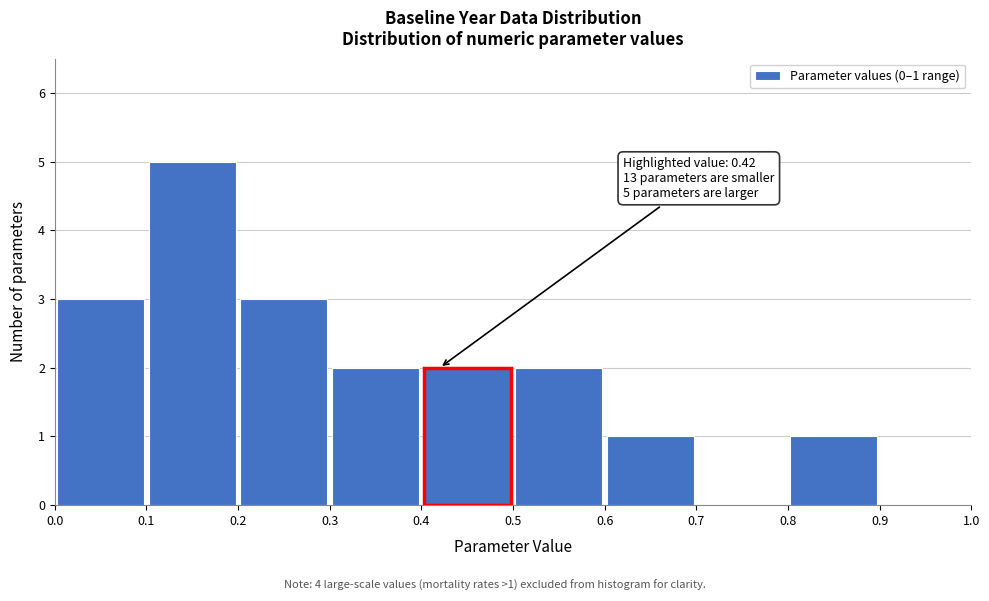

Which range on the x-axis has the tallest bar?

0.1 to 0.2